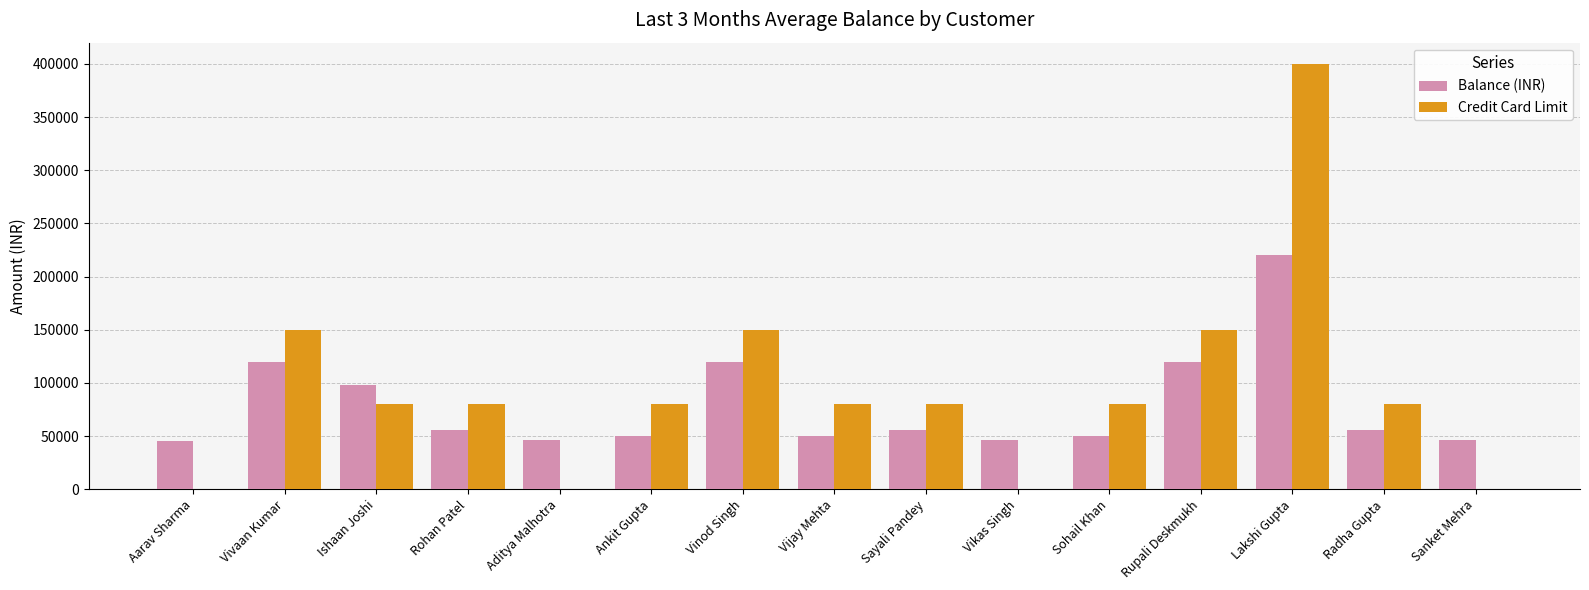

What is the sum of the Balance (INR) values at Ishaan Joshi and Radha Gupta?

154000